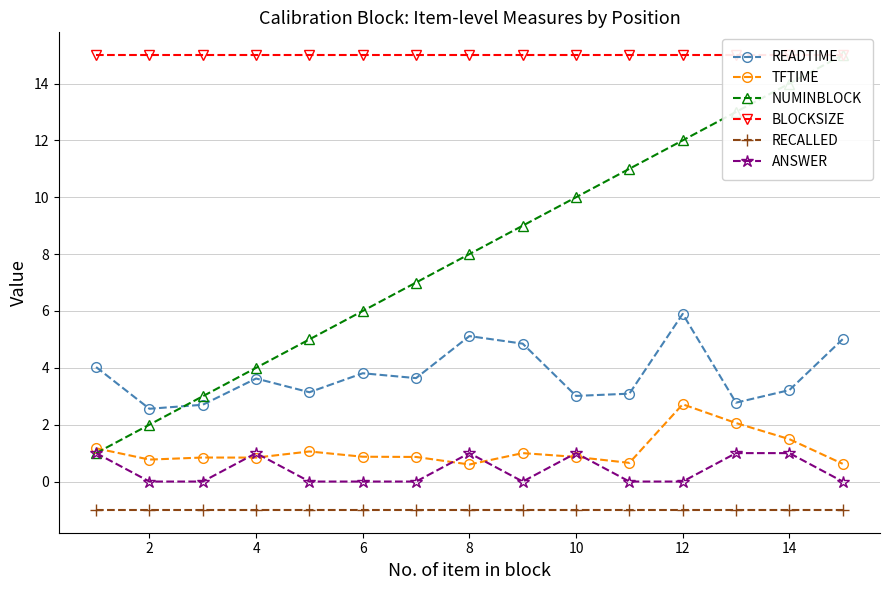

What is the maximum value for ANSWER?

1.0